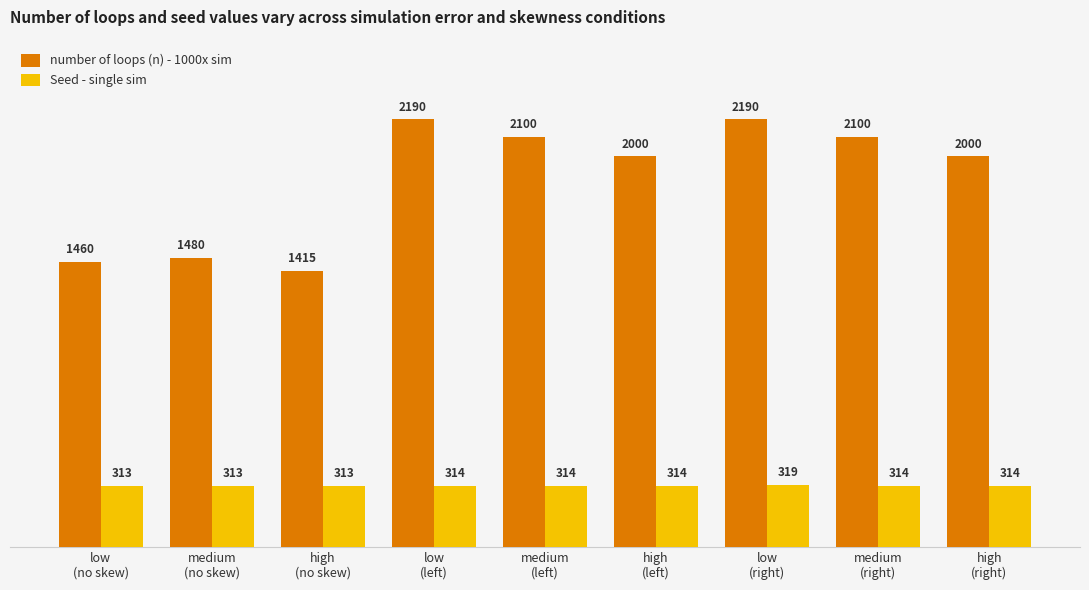

Reading left to right, transcribe all the data shown in this chart.

number of loops (n) - 1000x sim: 1460	1480	1415	2190	2100	2000	2190	2100	2000
Seed - single sim: 313	313	313	314	314	314	319	314	314